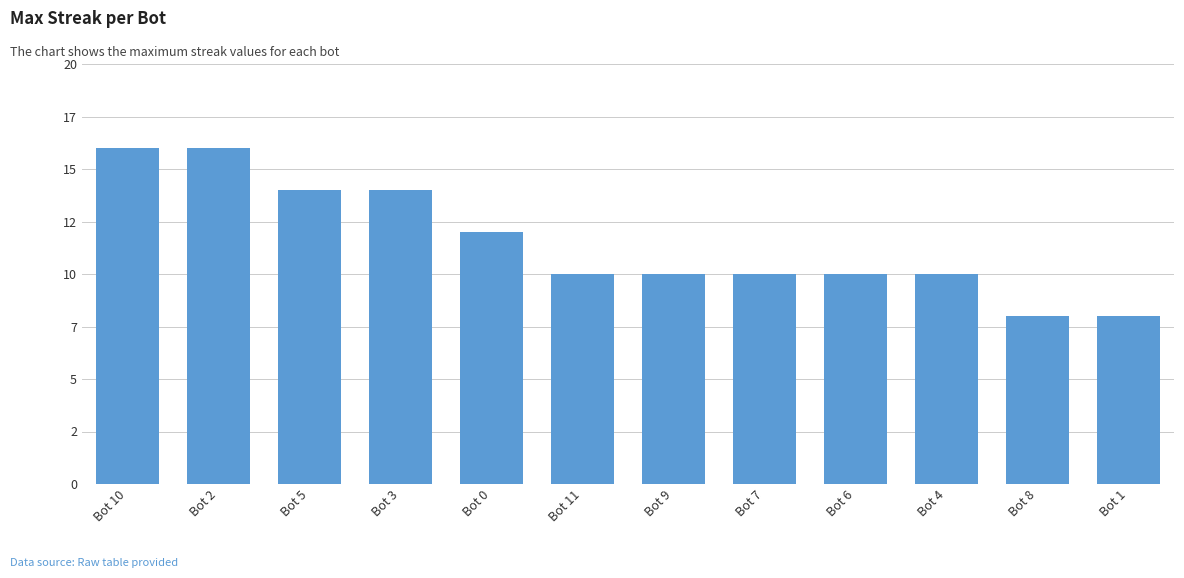

Does the chart contain any negative values?

No